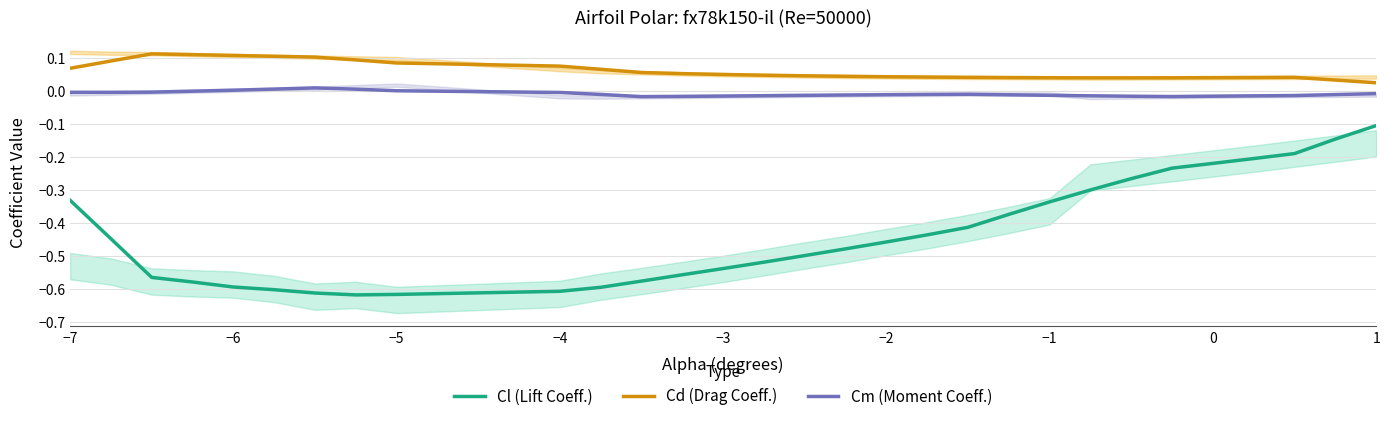

True or false: Cm (Moment Coeff.) and Cl (Lift Coeff.) intersect in this chart.

False